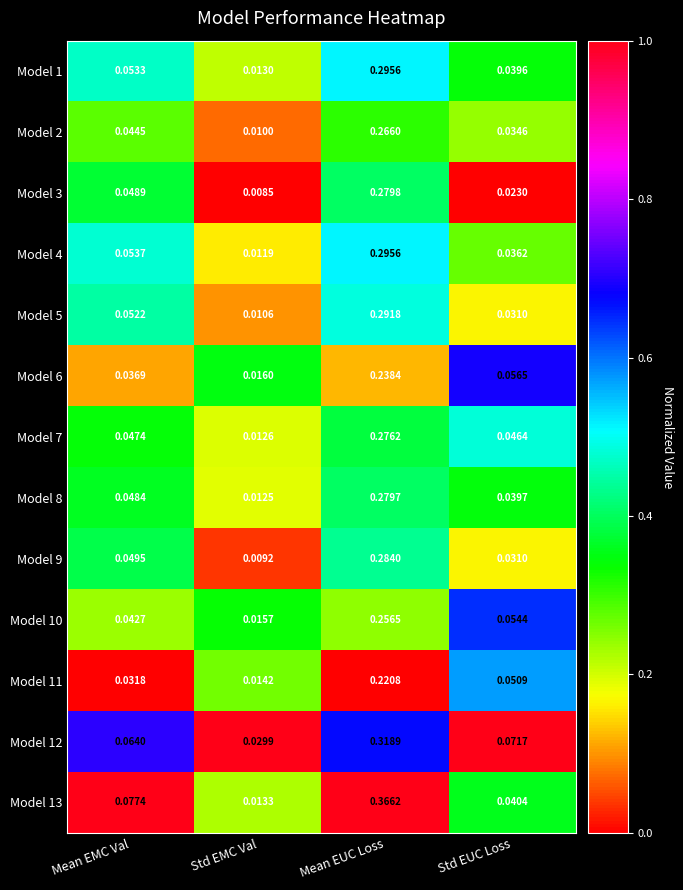

At which category is the sum across all series the highest?

Mean EUC Loss